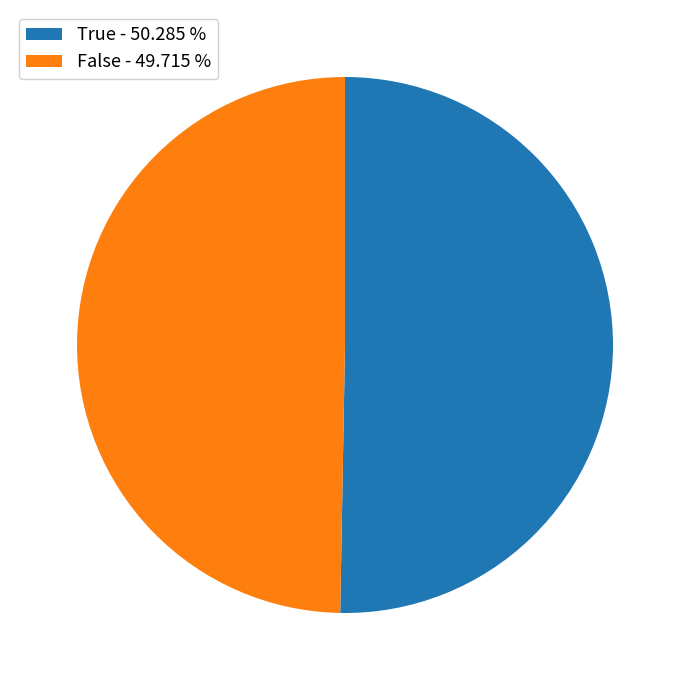

Do False - 49.715 % and True - 50.285 % together represent more than half of the pie?

Yes